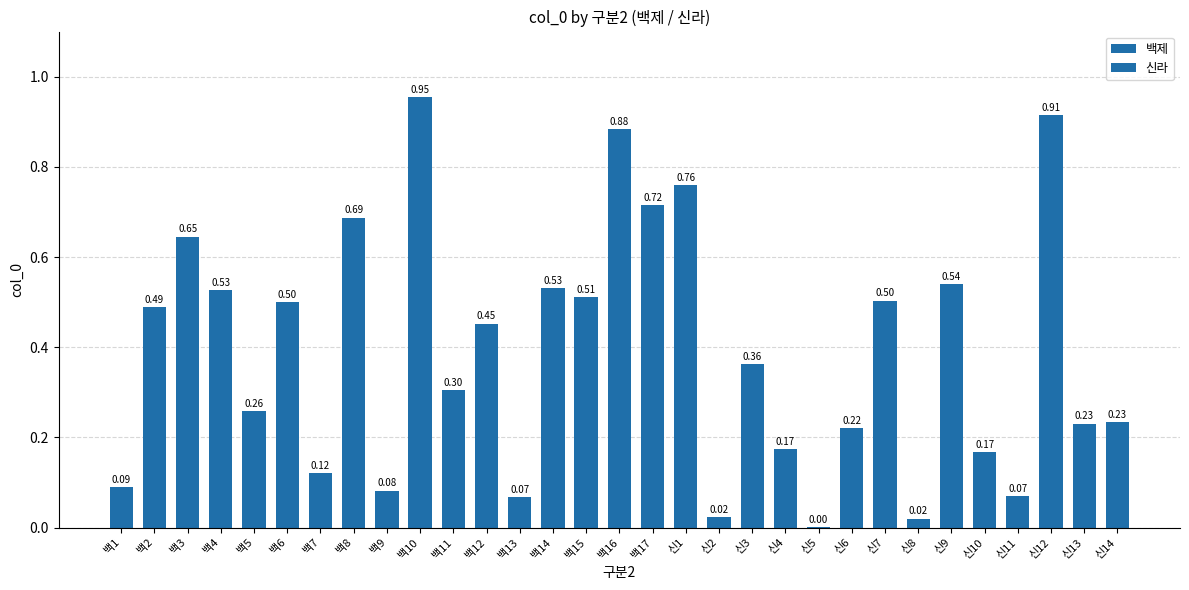

Which label corresponds to the smallest value in the chart?

신라